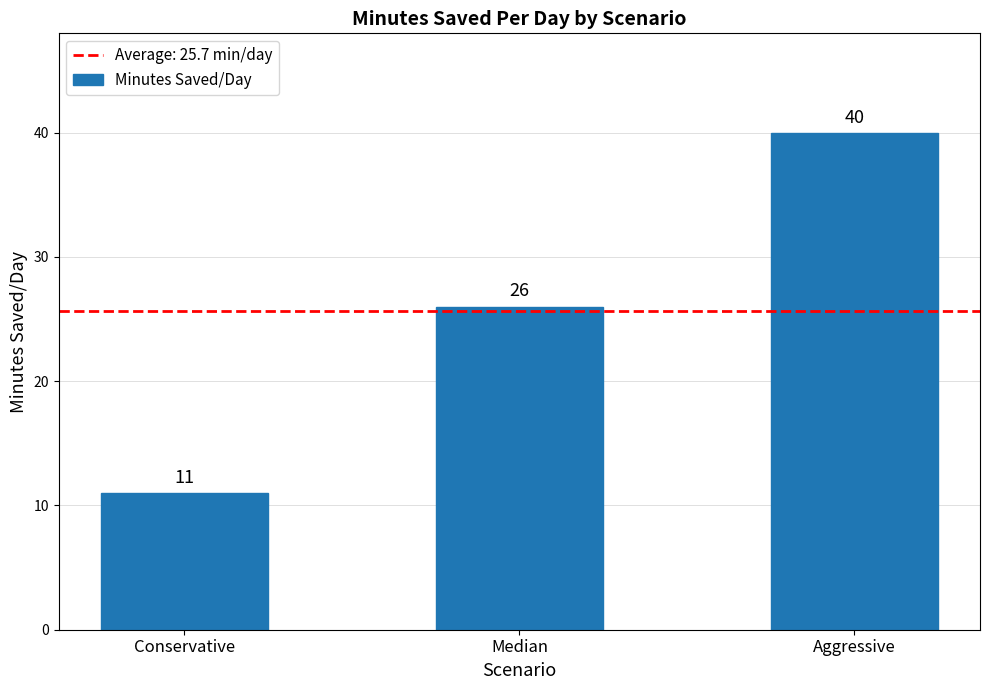

Read the value at Median, to the nearest 10.

30